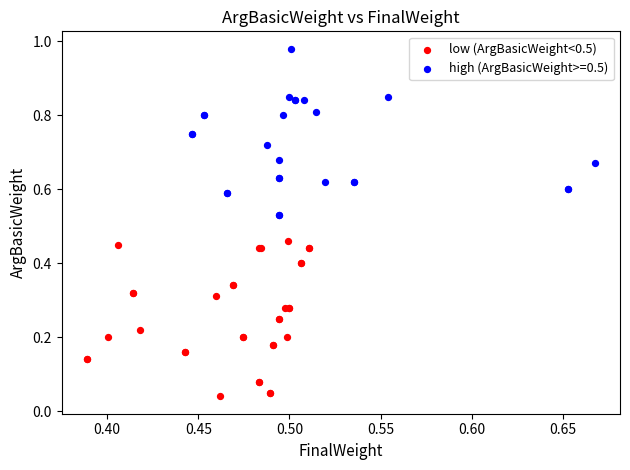

Which series contains the lowest Y value?

low (ArgBasicWeight<0.5)